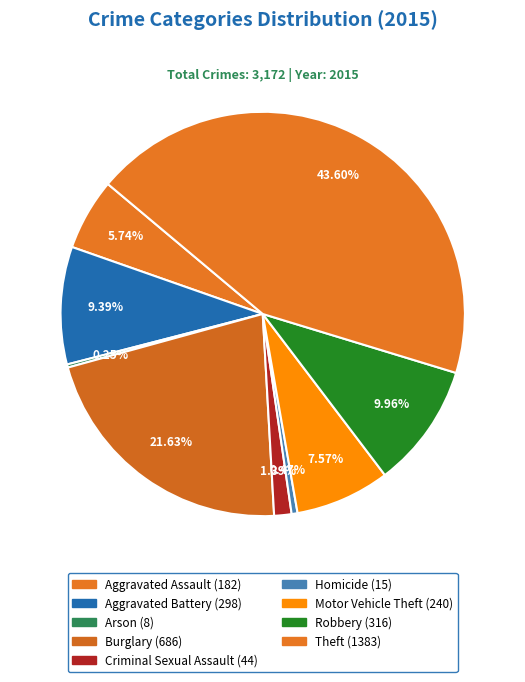

Is there a majority slice in this chart?

No